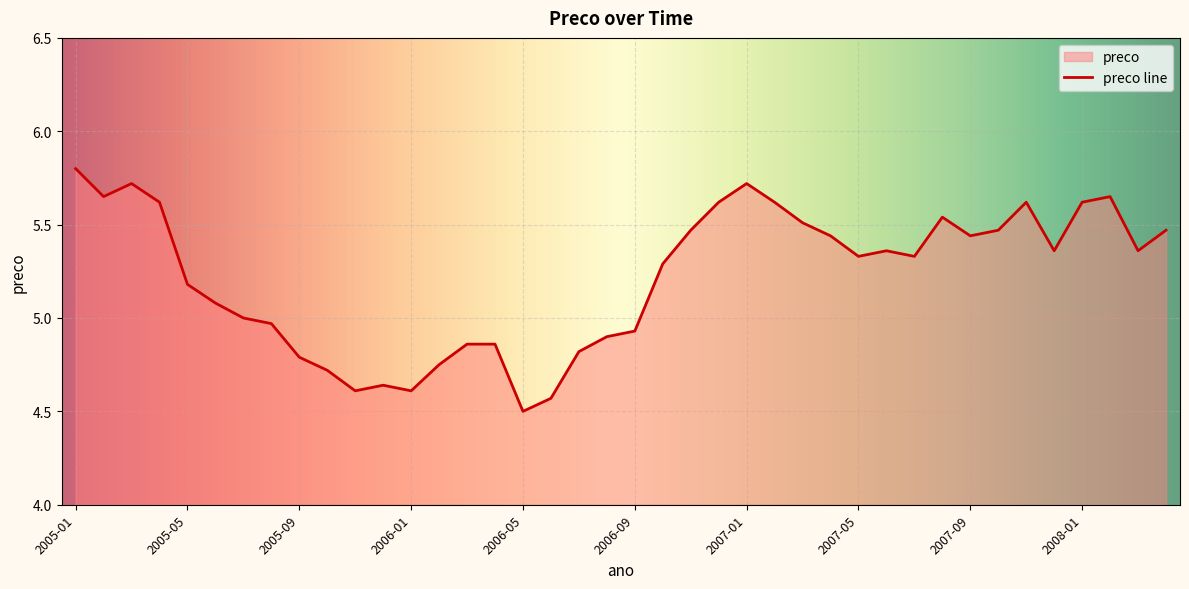

Reading left to right, extract all data points from this chart.

2005-01=5.8	2005-02=5.7	2005-03=5.7	2005-04=5.6	2005-05=5.2	2005-06=5.1	2005-07=5.0	2005-08=5.0	2005-09=4.8	2005-10=4.7	2005-11=4.6	2005-12=4.6	2006-01=4.6	2006-02=4.8	2006-03=4.9	2006-04=4.9	2006-05=4.5	2006-06=4.6	2006-07=4.8	2006-08=4.9	2006-09=4.9	2006-10=5.3	2006-11=5.5	2006-12=5.6	2007-01=5.7	2007-02=5.6	2007-03=5.5	2007-04=5.4	2007-05=5.3	2007-06=5.4	2007-07=5.3	2007-08=5.5	2007-09=5.4	2007-10=5.5	2007-11=5.6	2007-12=5.4	2008-01=5.6	2008-02=5.7	2008-03=5.4	2008-04=5.5